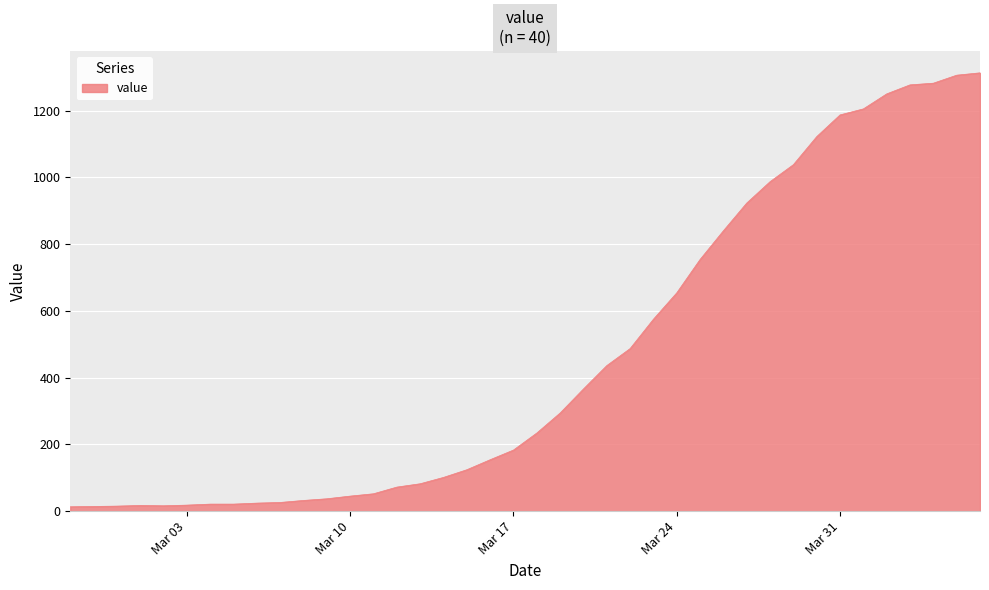

What is the maximum value shown in the chart?

1313